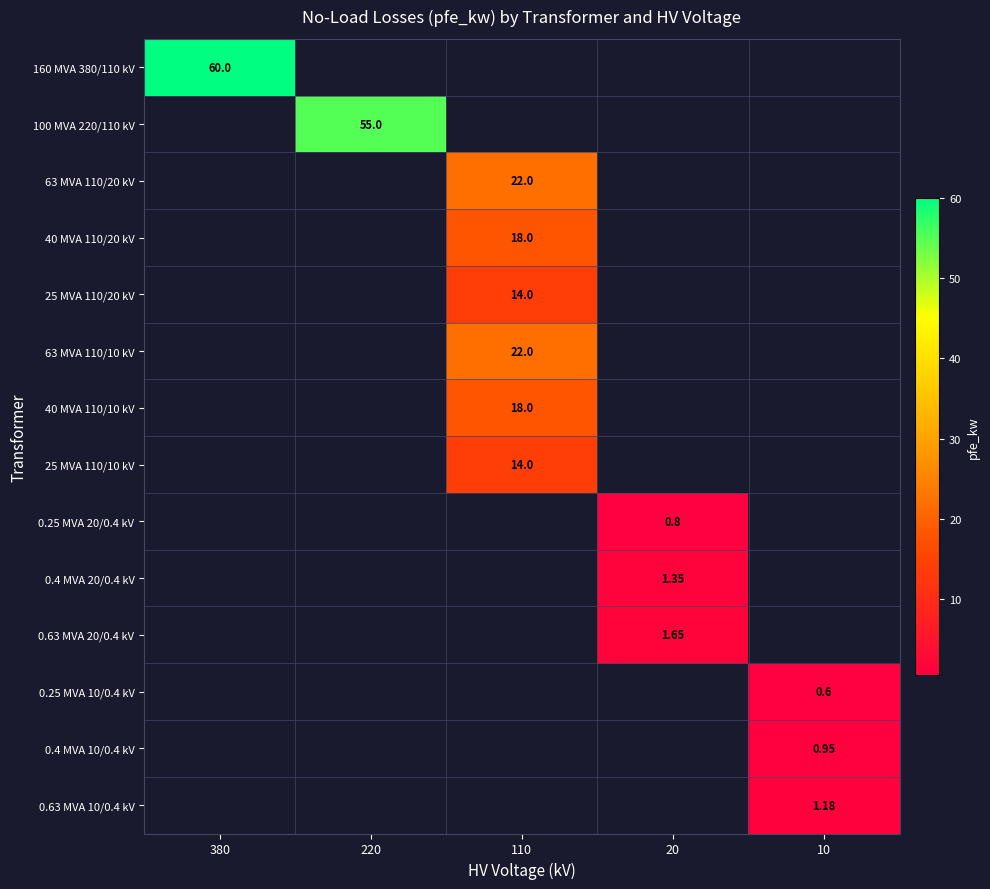

At how many categories does at least one series exceed 1?

5